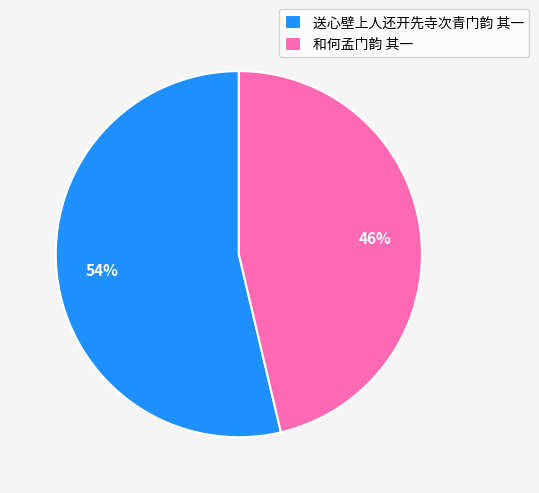

Do 送心壁上人还开先寺次青门韵 其一 and 和何孟门韵 其一 together represent more than half of the pie?

Yes